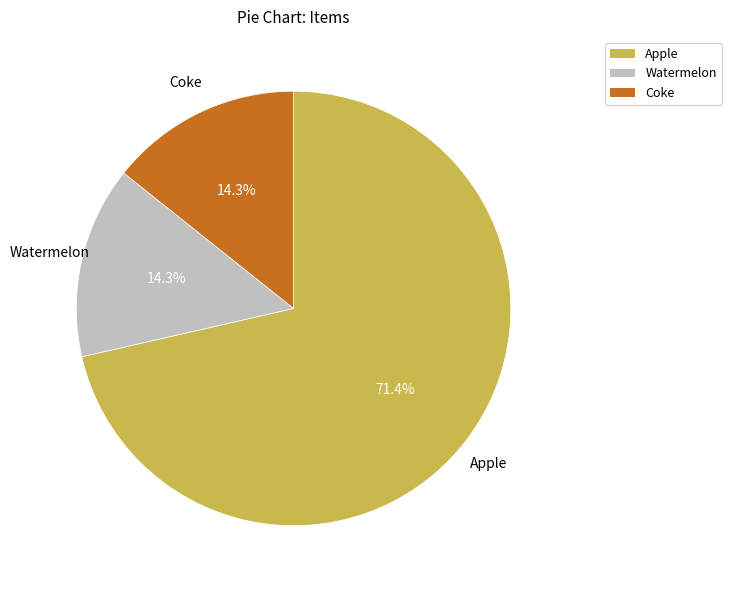

Do Watermelon and Coke together represent more than half of the pie?

No